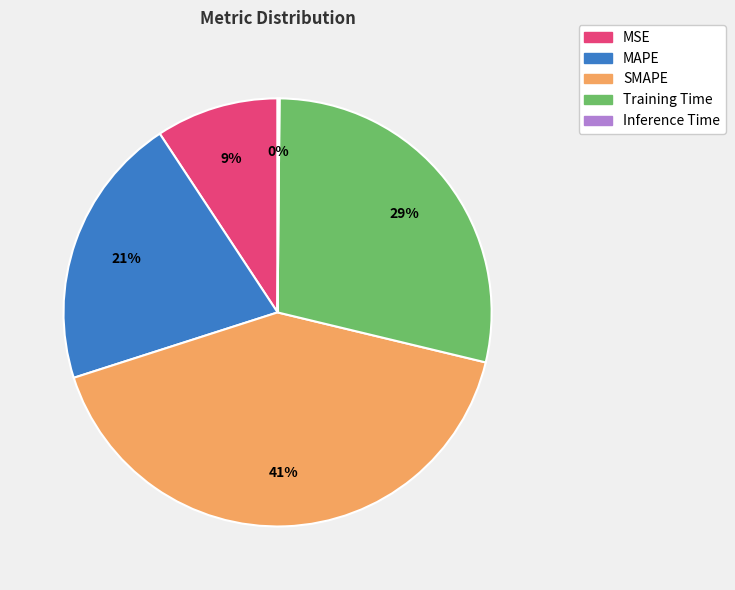

To the nearest percent, what portion does Training Time represent?

29%